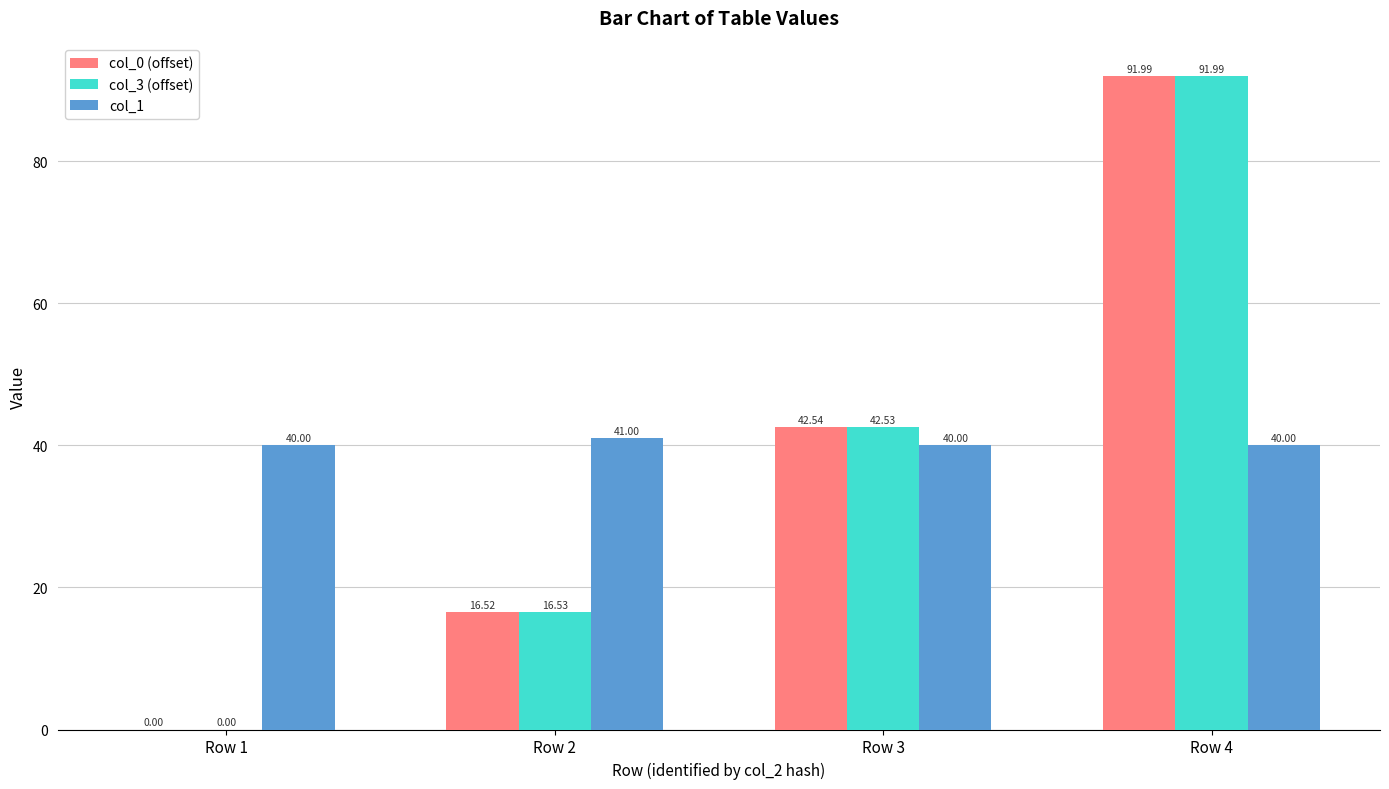

Between Row 1 and Row 2, which series saw the biggest shift?

col_3 (offset)